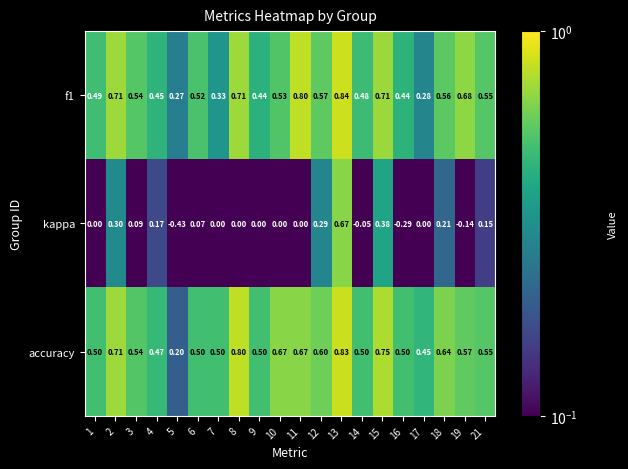

Is the value of kappa at 19 greater than the value of accuracy at 11?

No